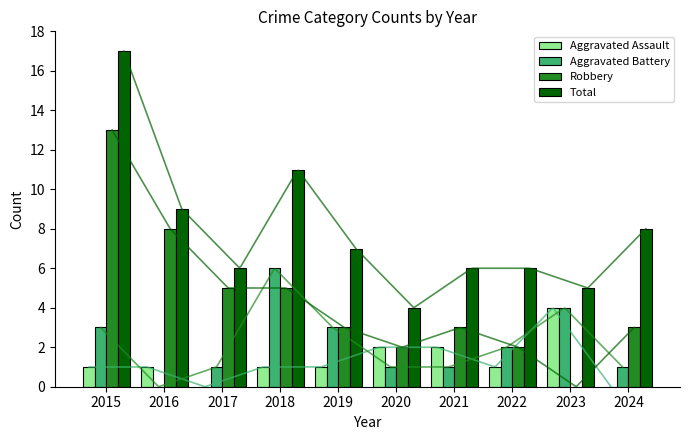

What is the total value across all series at 2023?

13